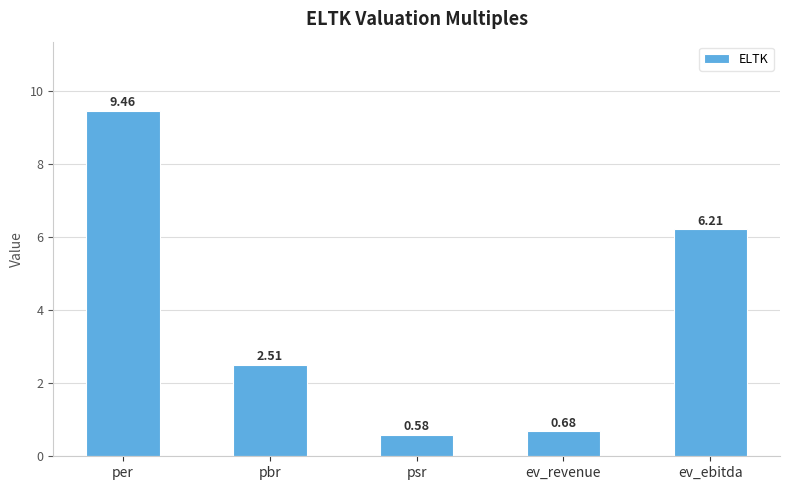

Is it true that the value at per is 9.5?

True